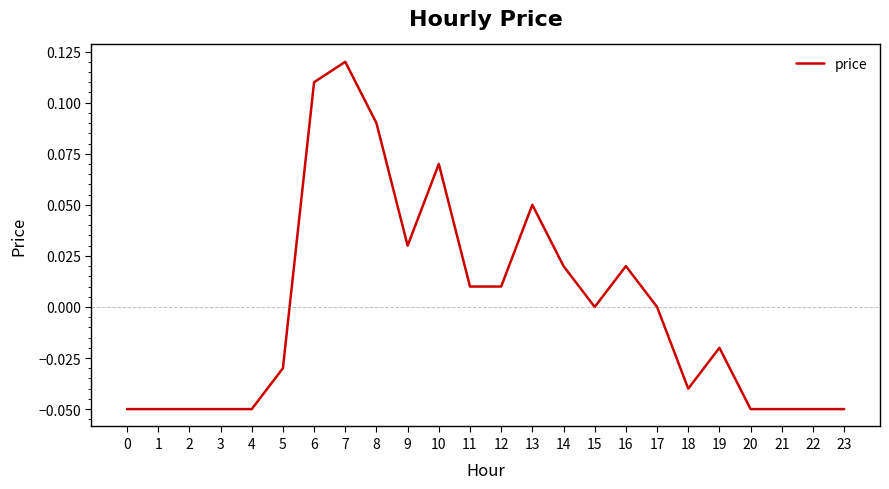

Between 11 and 16, which is larger?

16